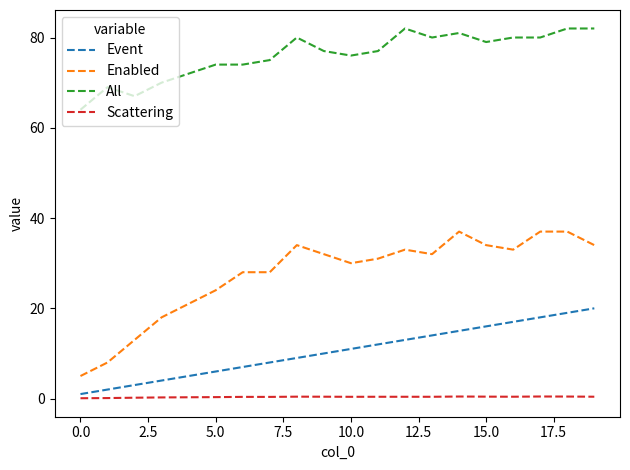

True or false: Enabled and Event cross at least once.

False